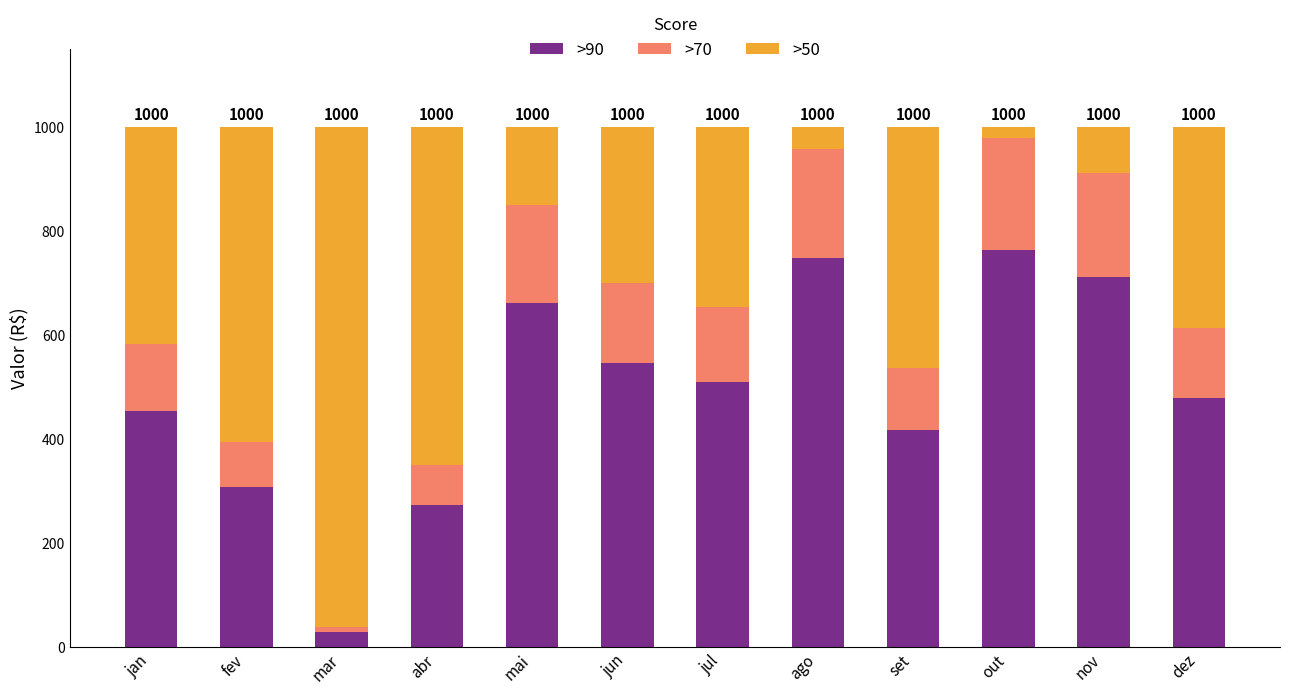

The >90 series shows 449.1 at nov. True or false?

False